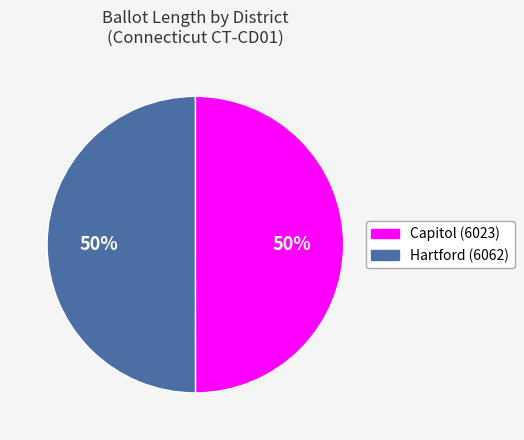

Do Capitol (6023) and Hartford (6062) together represent more than half of the pie?

Yes